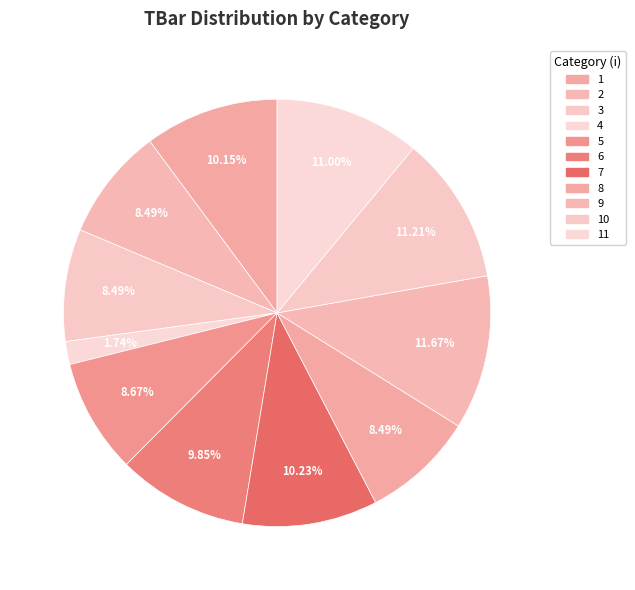

The 9 slice represents 12% of the pie. True or false?

True